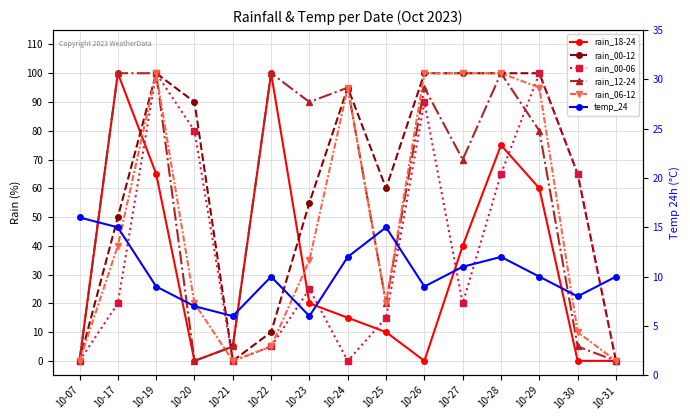

How many intersections are there between rain_00-06 and rain_18-24?

7